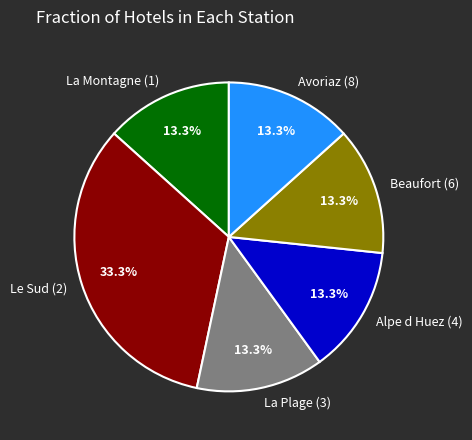

Is there a majority slice in this chart?

No